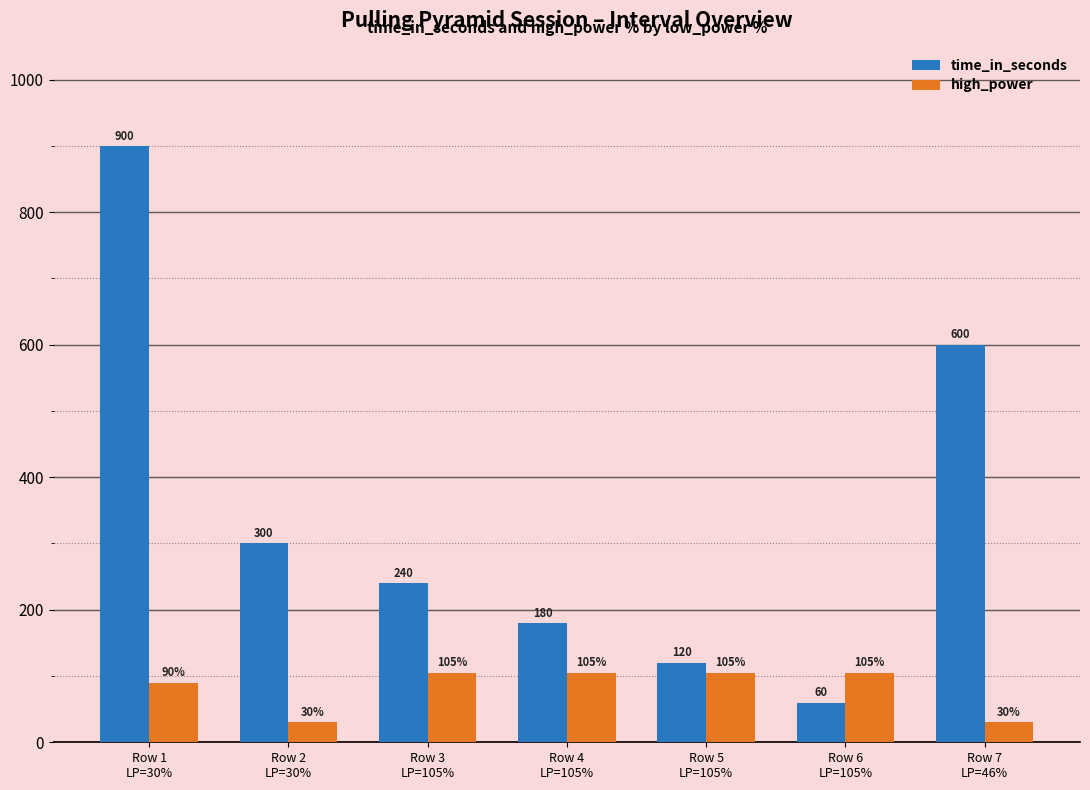

Is the value of time_in_seconds at Row 7
LP=46% greater than the value of high_power at Row 2
LP=30%?

Yes